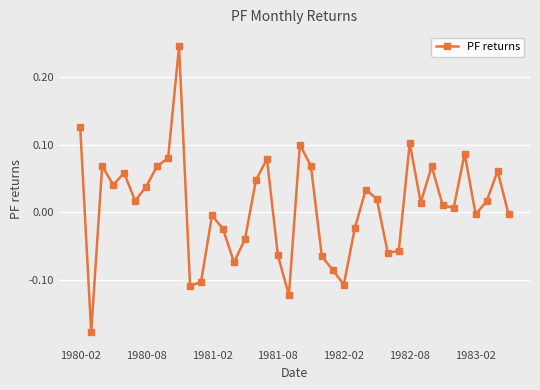

How many points are higher than both their immediate neighbors (excluding endpoints)?

11